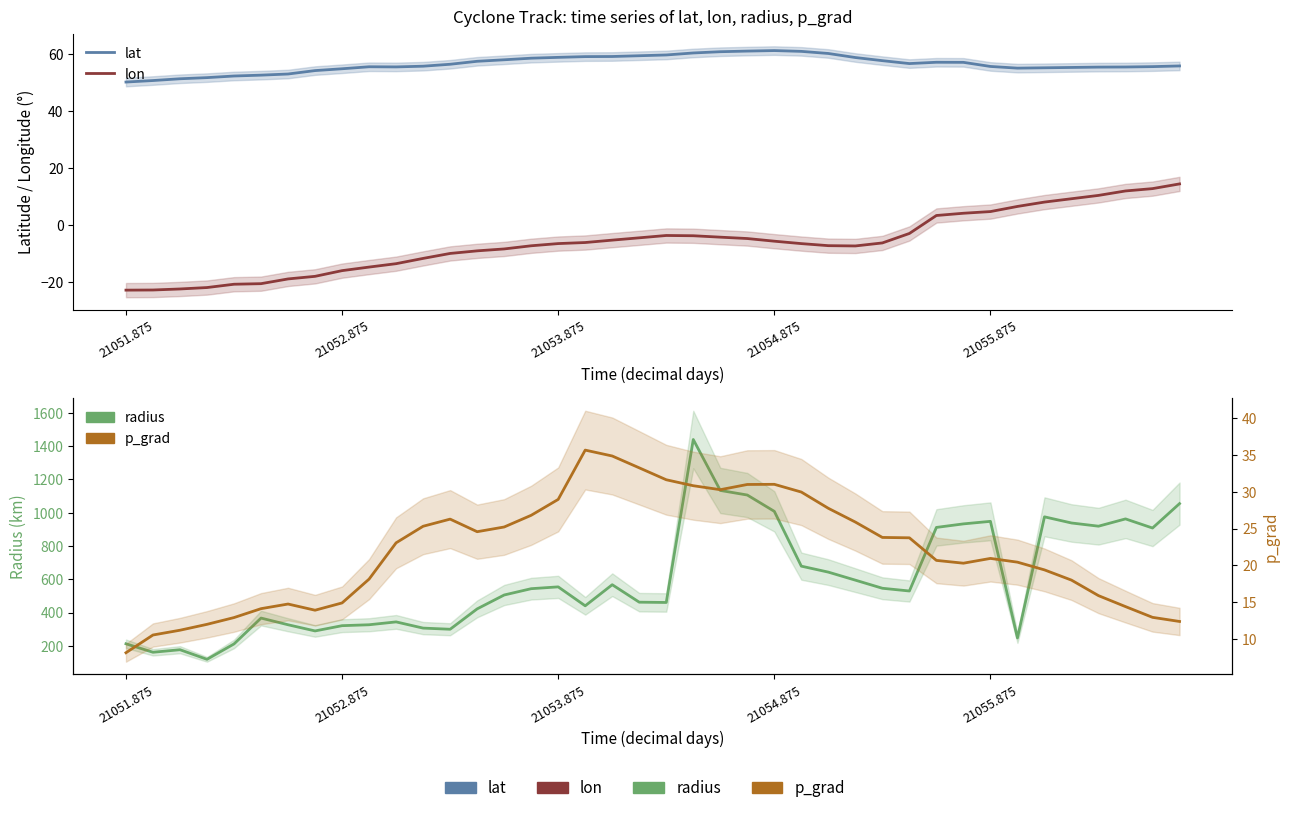

What are all the series names shown in the legend?

lat, lon, radius, p_grad